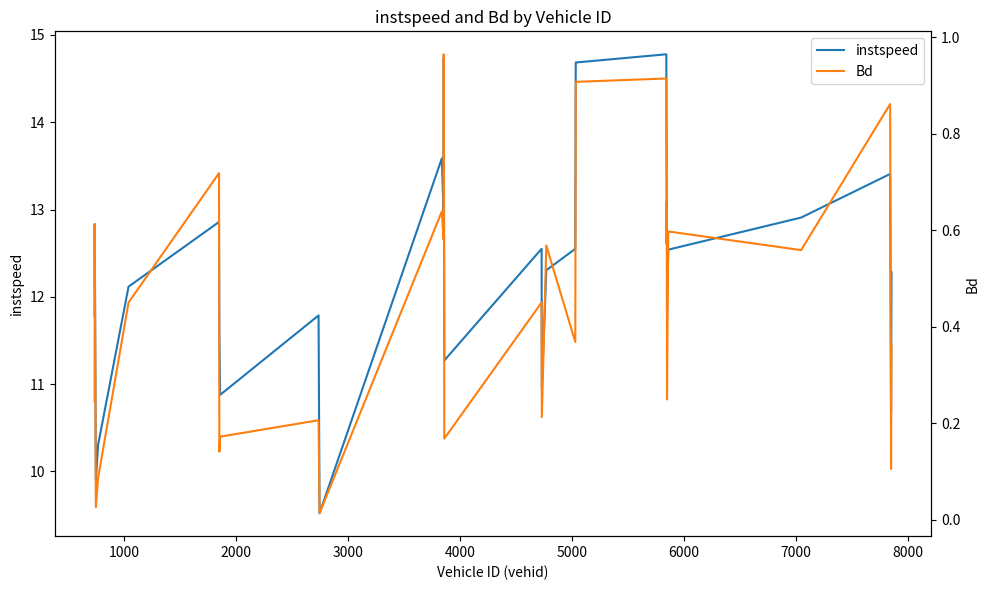

How many data points in instspeed are above 12?

17